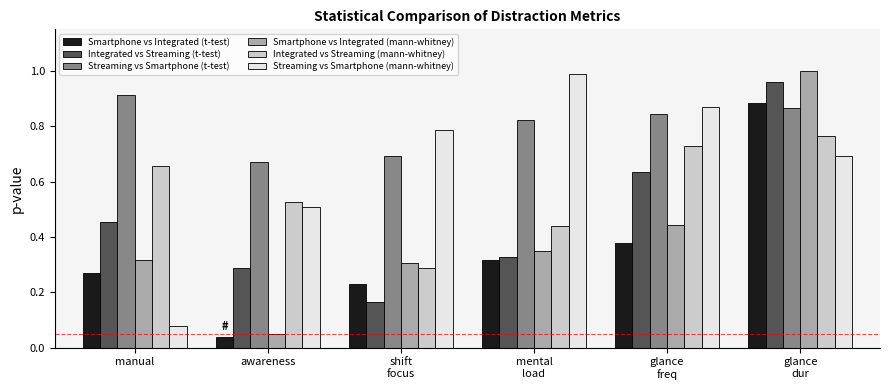

What is the sum of all Smartphone vs Integrated (t-test) values?

2.1